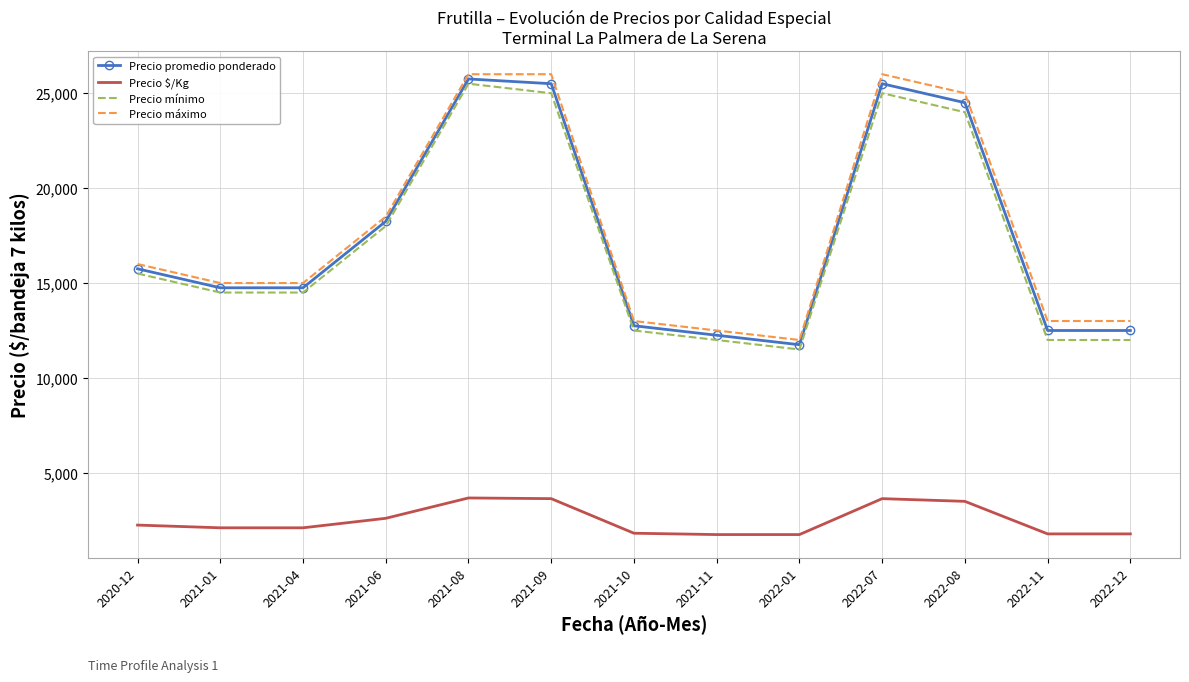

True or false: Precio máximo and Precio $/Kg intersect in this chart.

False